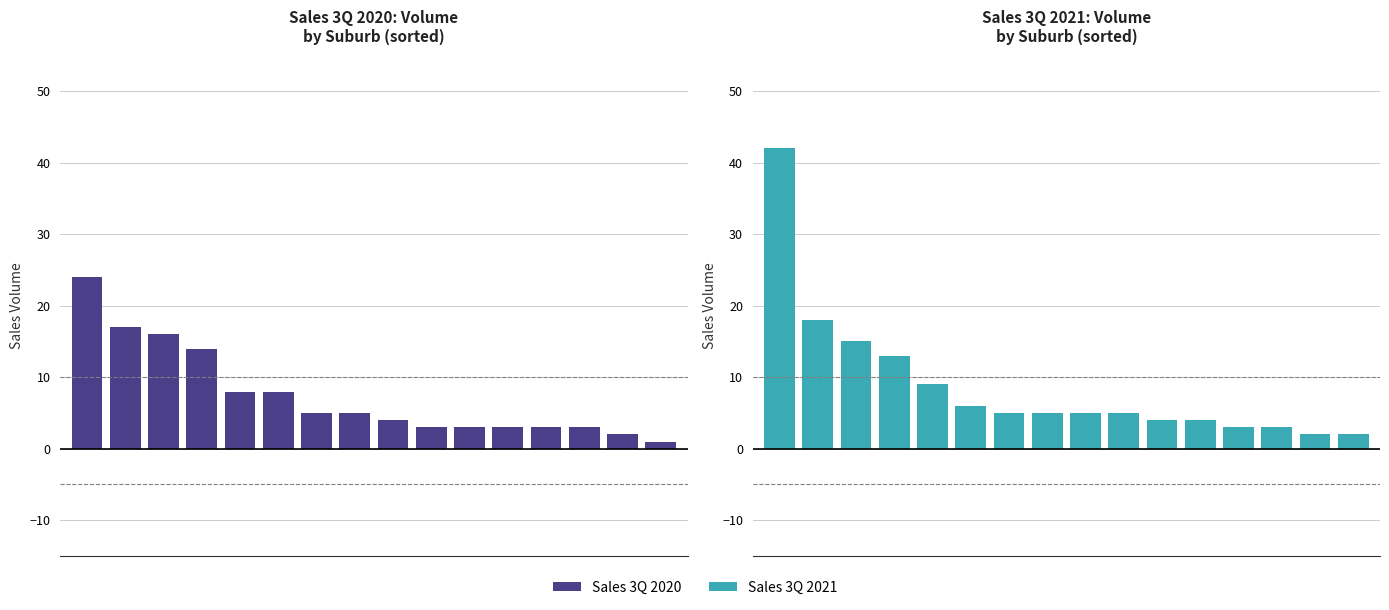

Is it true that Sales 3Q 2021 equals 2 at 11?

False